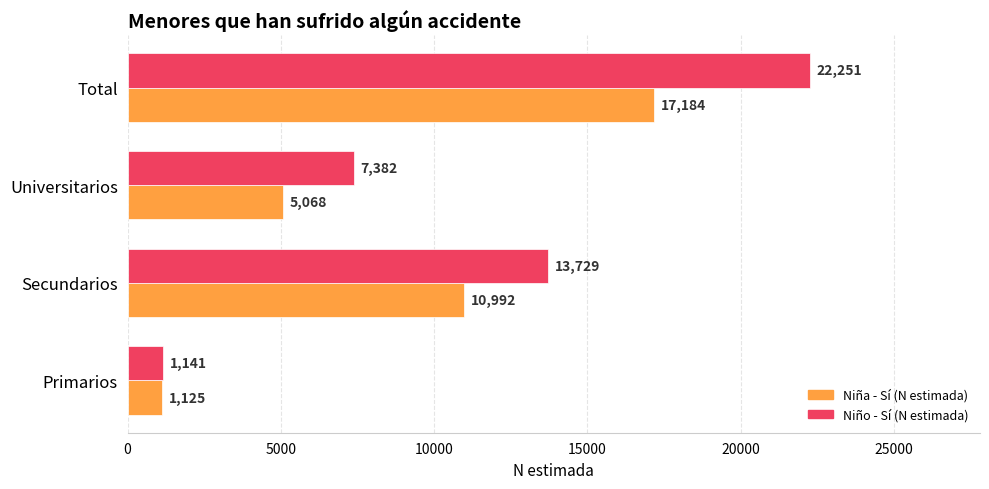

List the labels in order of Niña - Sí (N estimada) value, largest first.

Total, Secundarios, Universitarios, Primarios